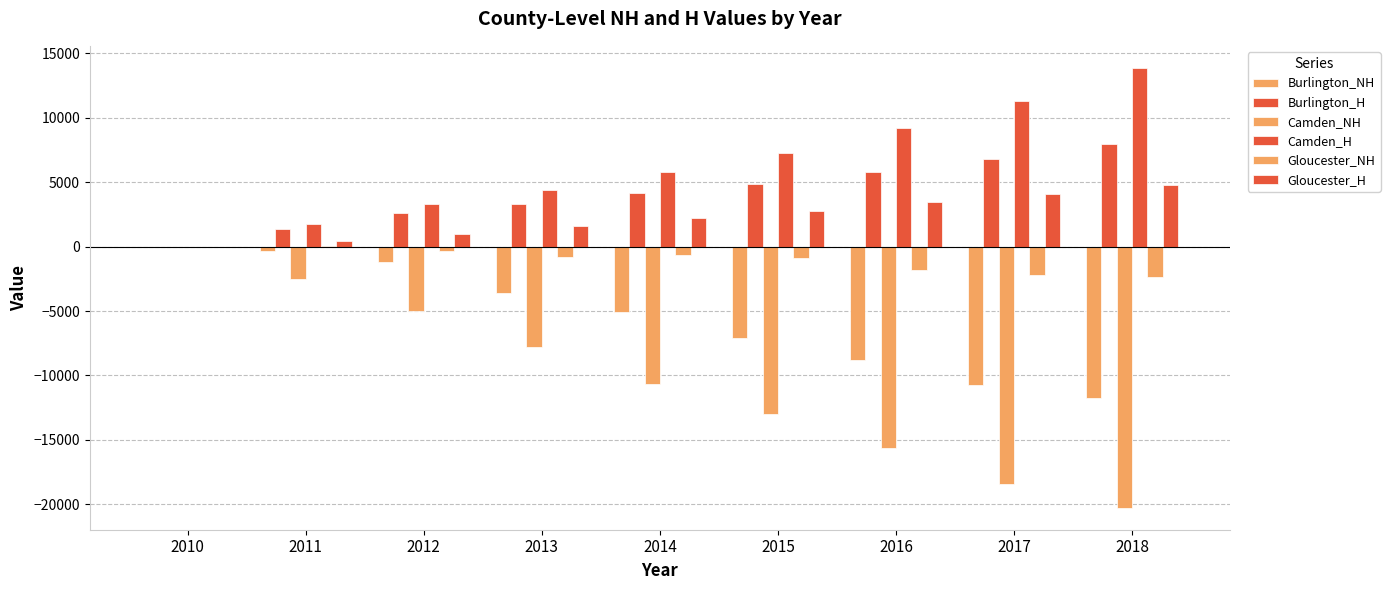

How many data points does each series have?

9